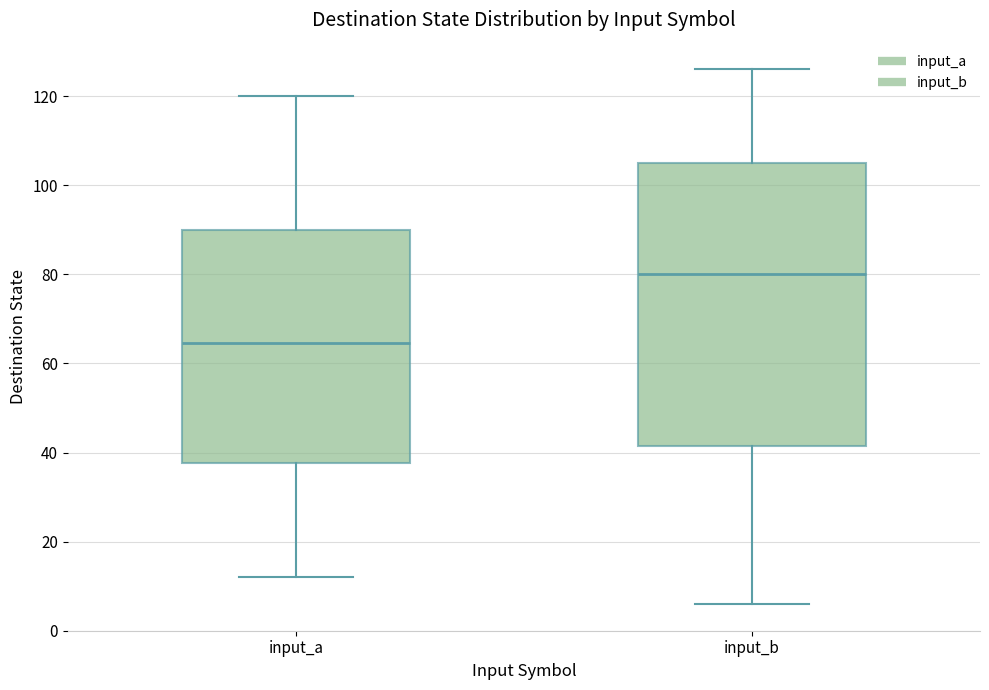

Which box has the lowest median line?

input_a